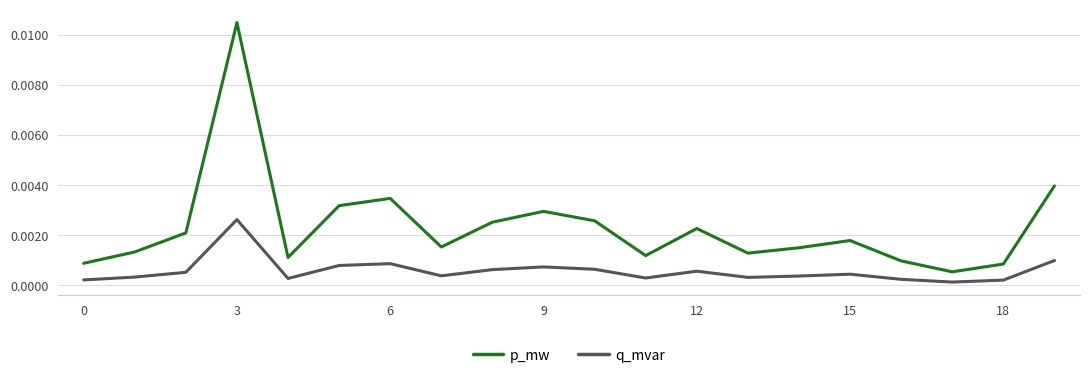

Does the chart have visible grid lines?

Yes